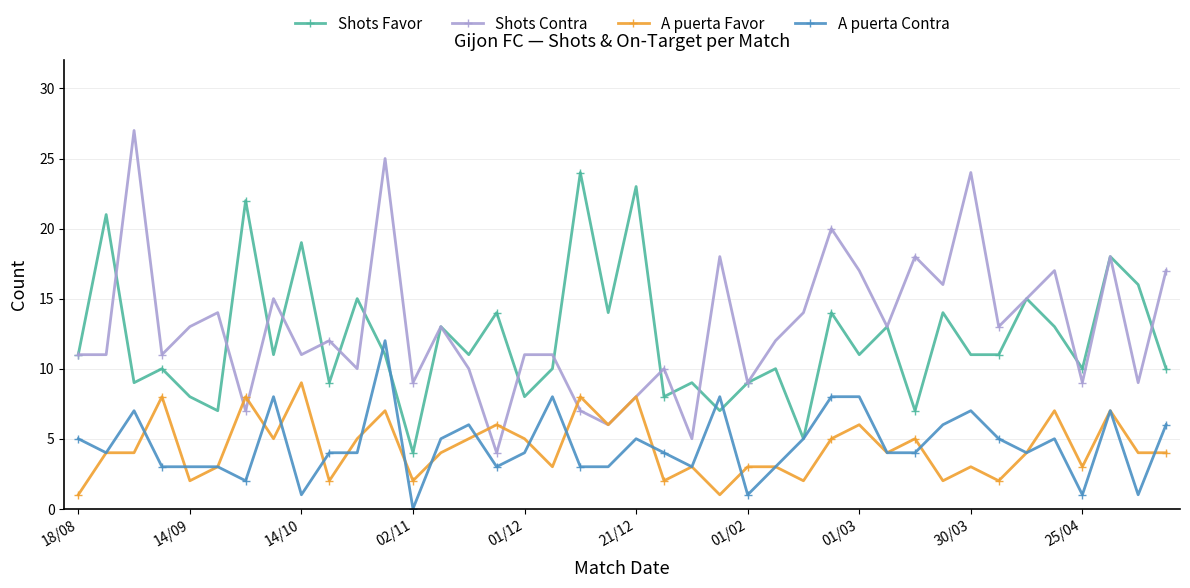

What is the sum of all A puerta Contra values?

183